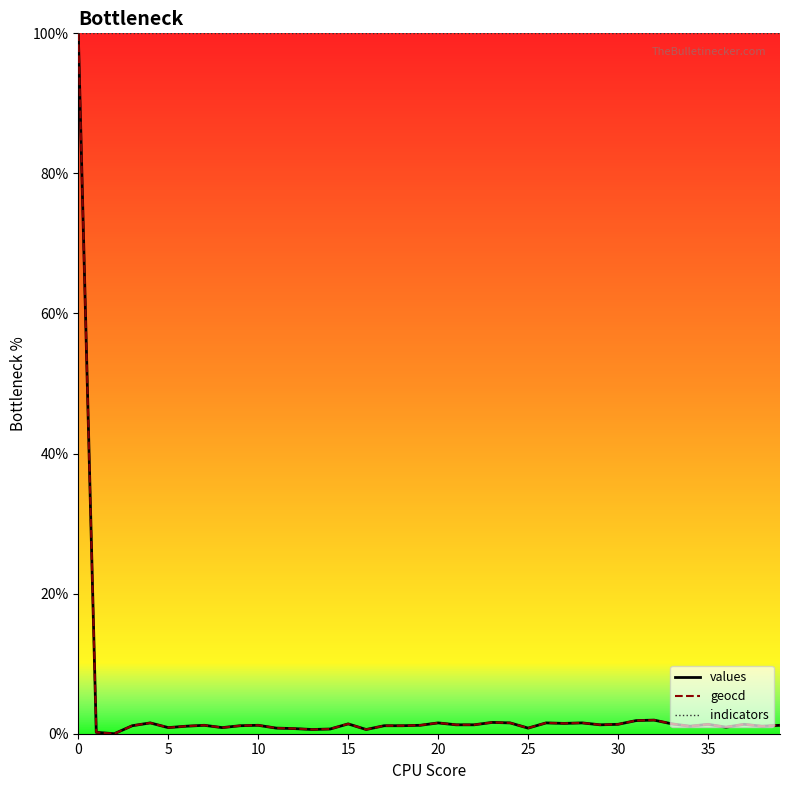

What is the average value of the geocd series?

3.6